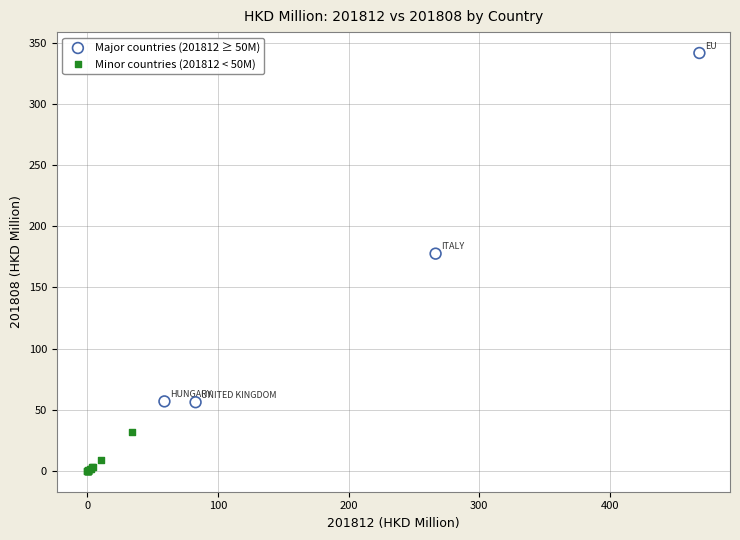

Which series reaches the maximum Y coordinate?

Major countries (201812 ≥ 50M)